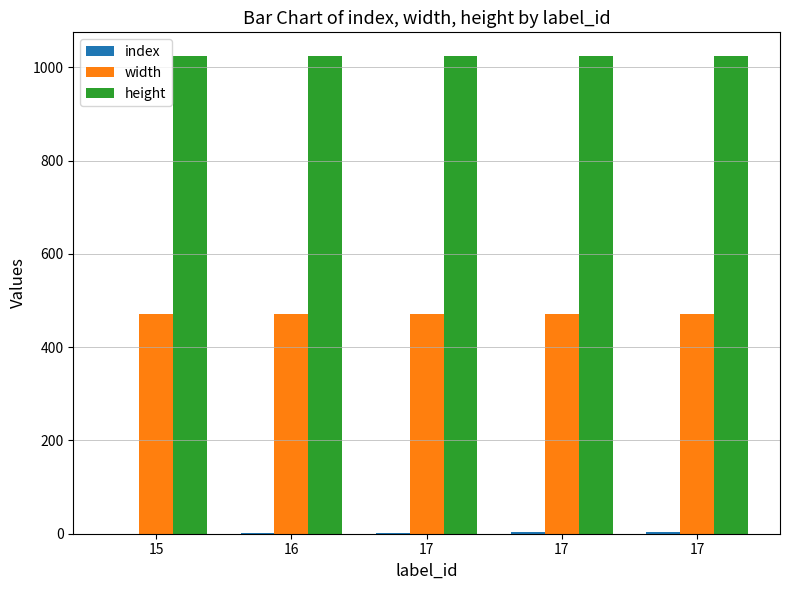

How many data points does each series have?

5